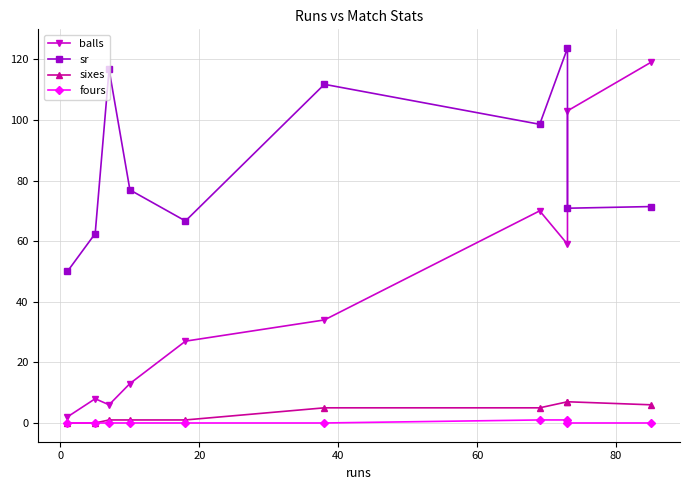

The value of balls at 20 is 2.8. True or false?

False